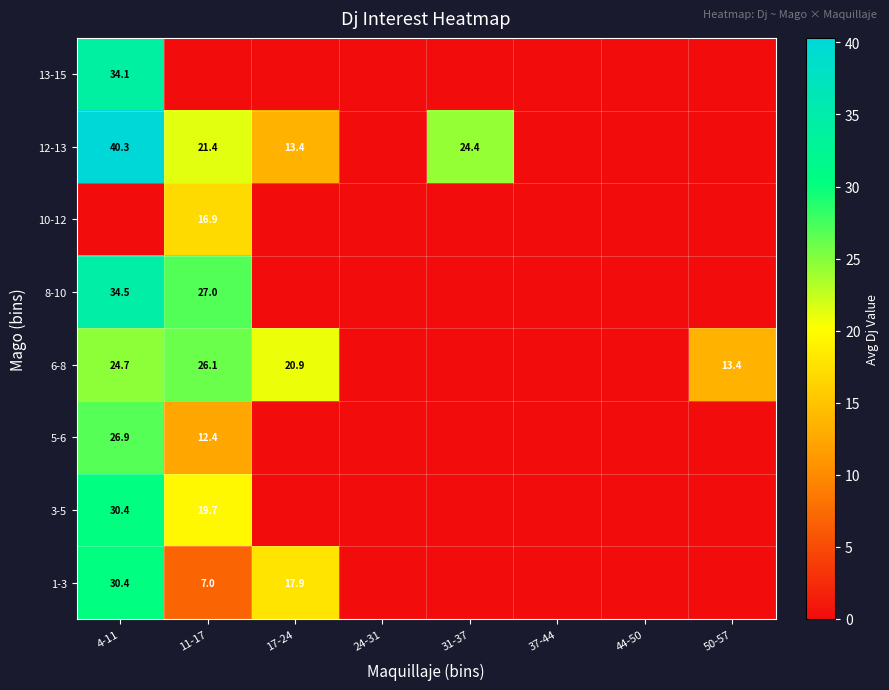

True or false: row_0 has a value of 7.0 at 11-17.

True